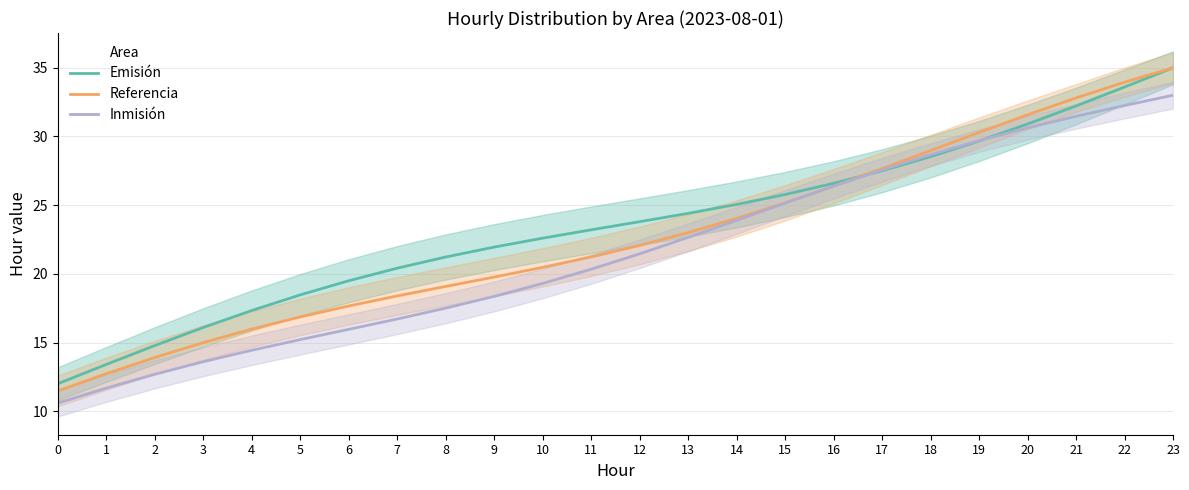

The Emisión series shows 12.6 at 6. True or false?

False